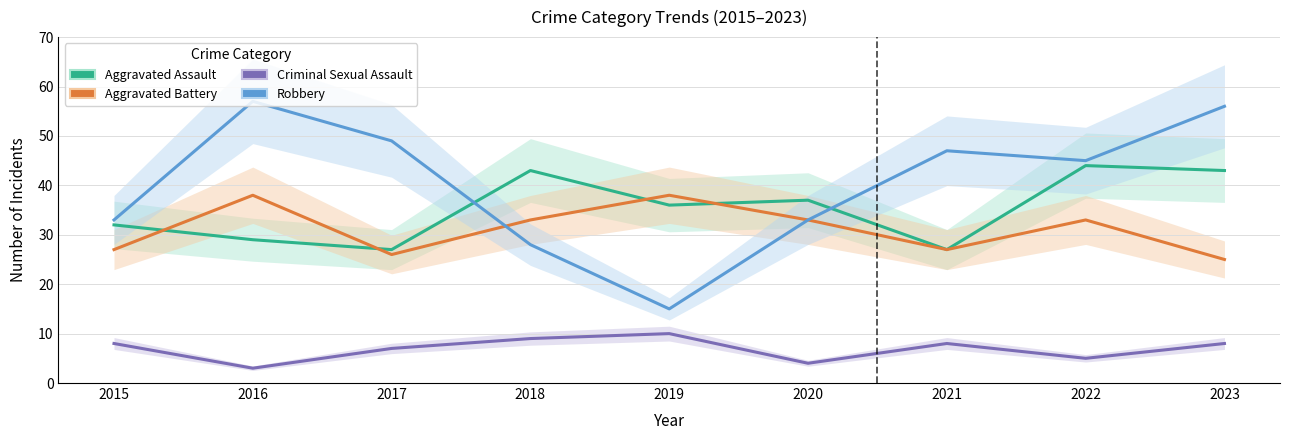

List the series in order of their peak value, lowest first.

Criminal Sexual Assault, Aggravated Battery, Aggravated Assault, Robbery